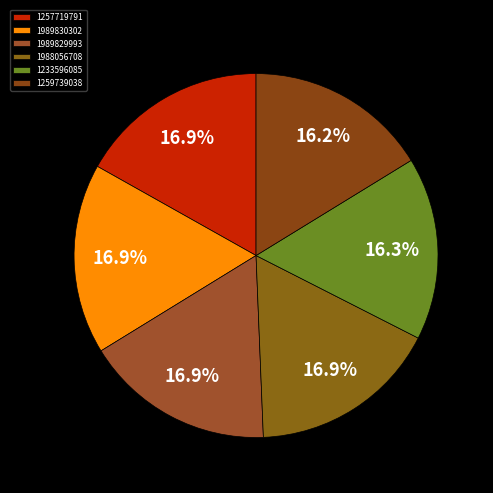

Is there a majority slice in this chart?

No